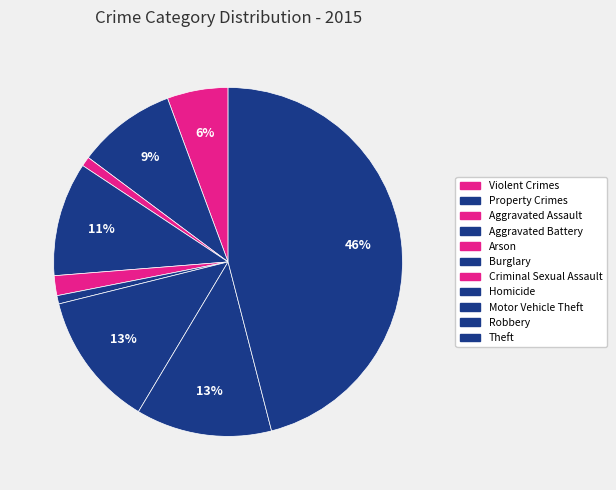

How many slices are in this pie chart?

9